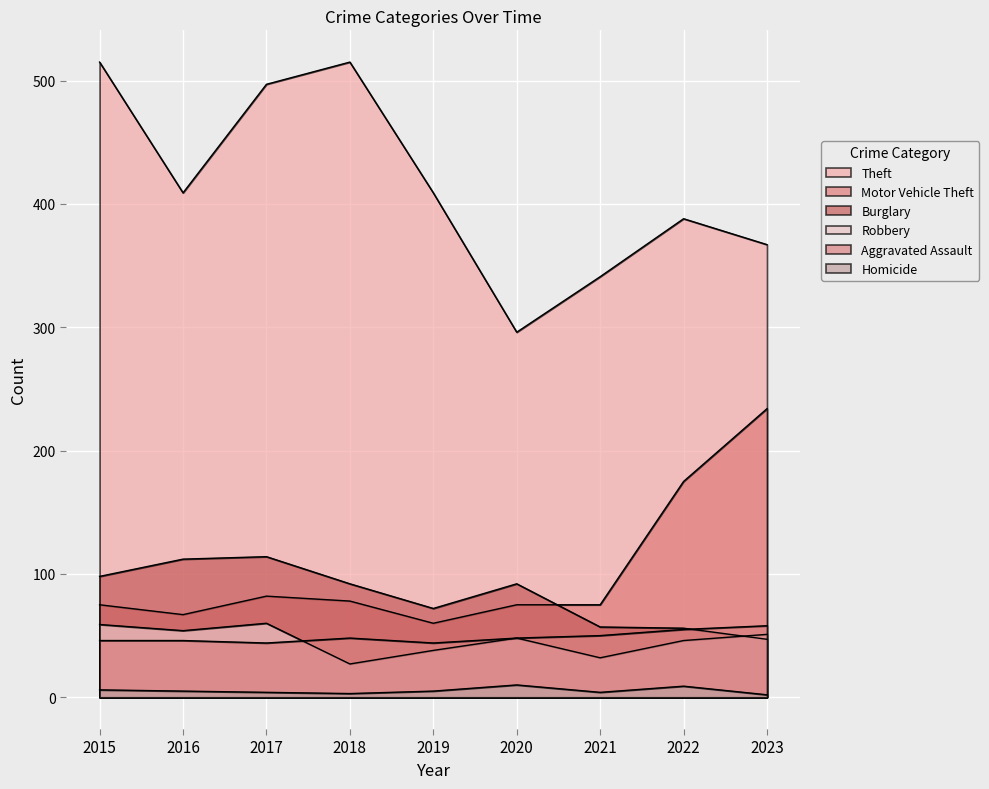

Which series has the largest total across all categories?

Theft